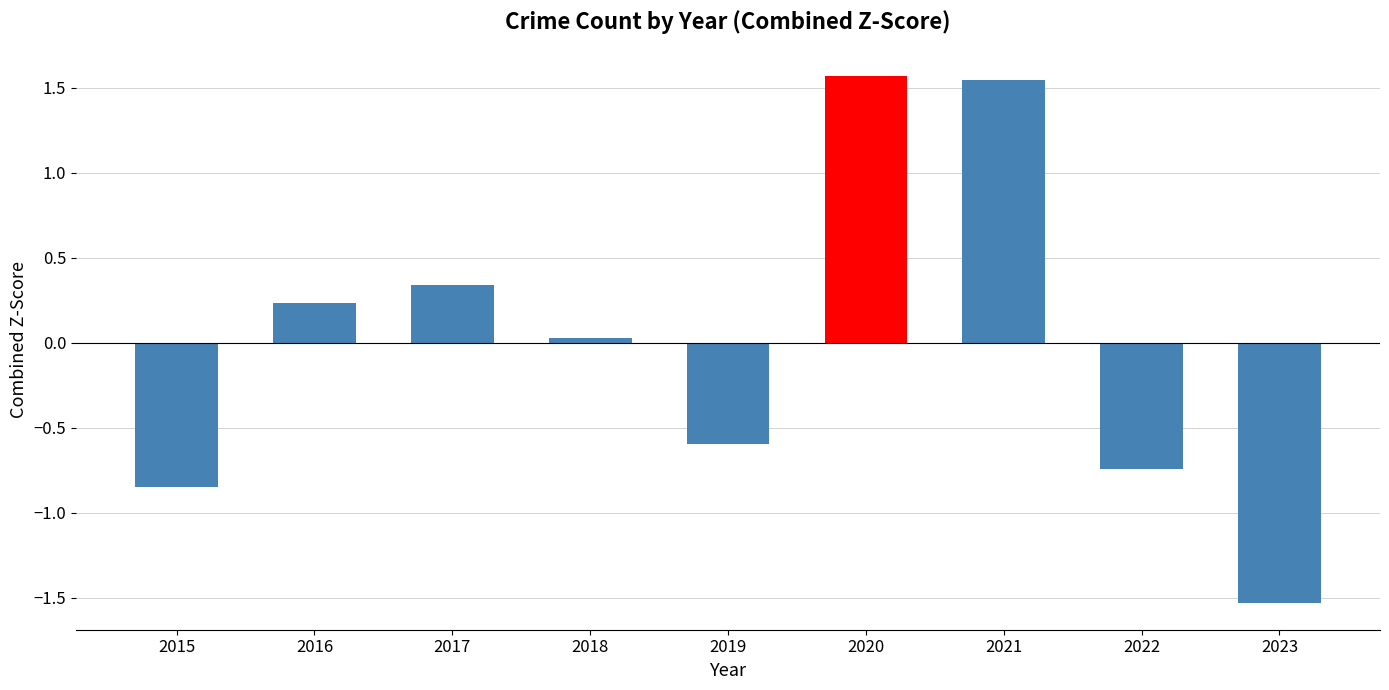

The value at 2020 is 1.6. True or false?

True